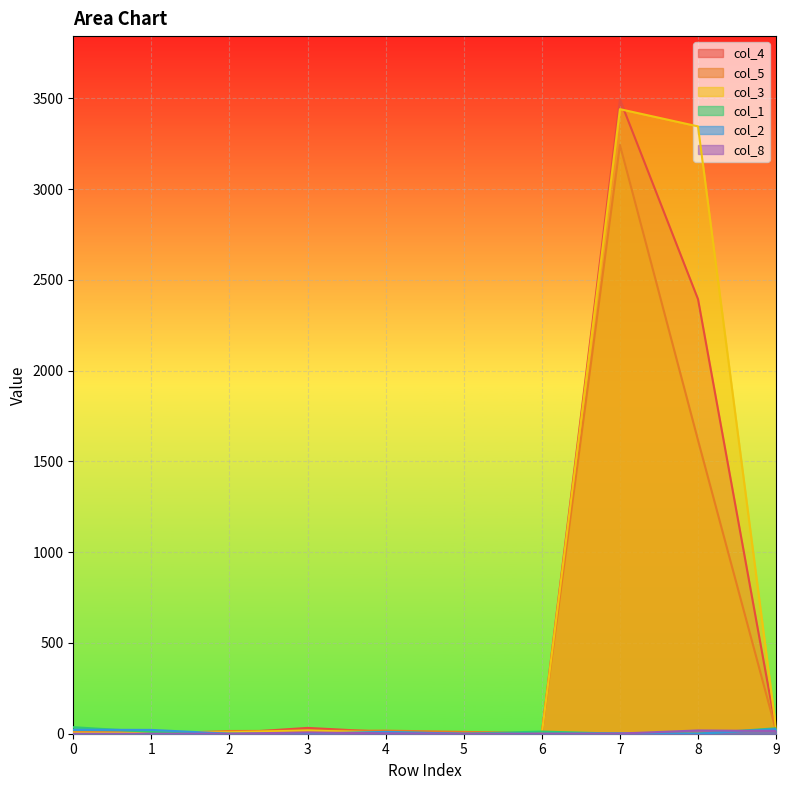

The col_8 series shows -6 at 1. True or false?

False